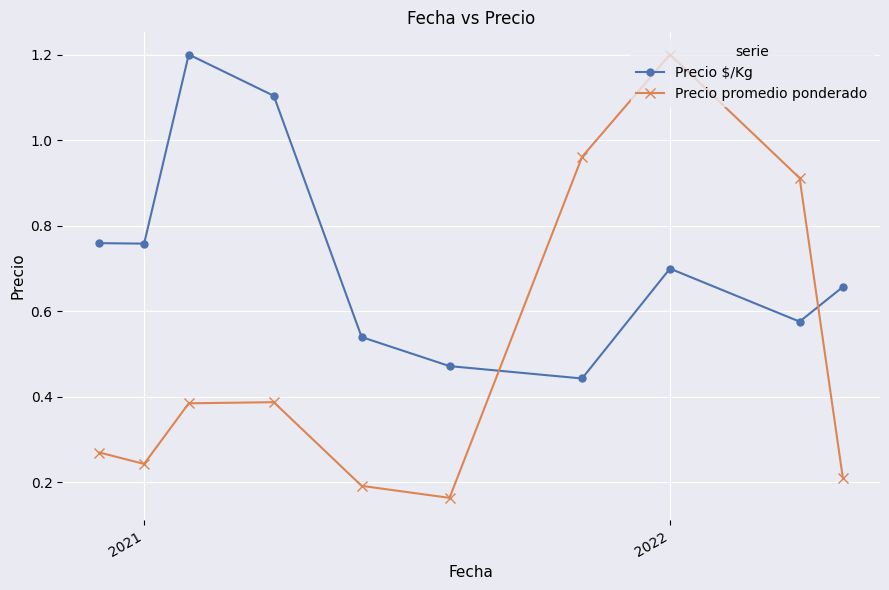

What is the maximum value shown in the chart?

1.2